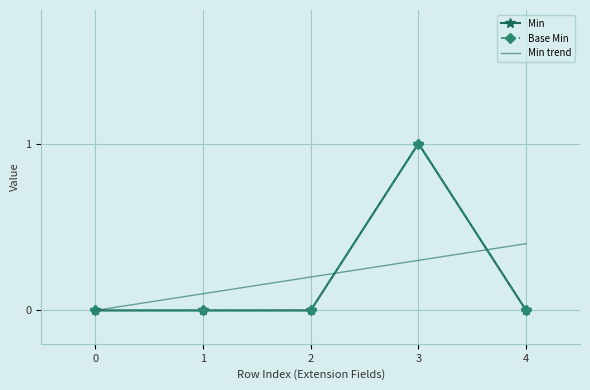

How many distinct data groups are displayed?

3